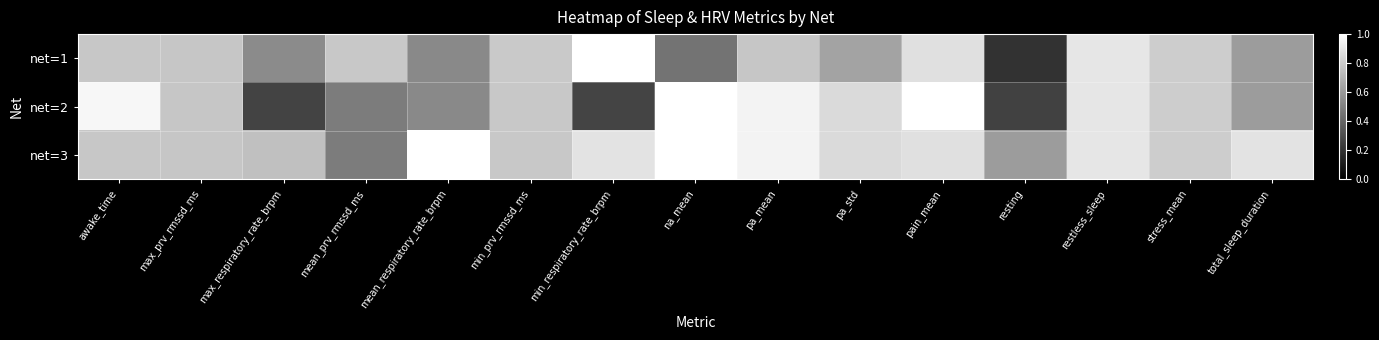

Reading left to right, list all the values displayed in this chart.

net=1: awake_time=0.8	max_prv_rmssd_ms=0.8	max_respiratory_rate_brpm=0.5	mean_prv_rmssd_ms=0.8	mean_respiratory_rate_brpm=0.5	min_prv_rmssd_ms=0.8	min_respiratory_rate_brpm=1.0	na_mean=0.5	pa_mean=0.8	pa_std=0.6	pain_mean=0.9	resting=0.2	restless_sleep=0.9	stress_mean=0.8	total_sleep_duration=0.6
net=2: awake_time=1.0	max_prv_rmssd_ms=0.8	max_respiratory_rate_brpm=0.3	mean_prv_rmssd_ms=0.5	mean_respiratory_rate_brpm=0.5	min_prv_rmssd_ms=0.8	min_respiratory_rate_brpm=0.3	na_mean=1.0	pa_mean=1.0	pa_std=0.9	pain_mean=1.0	resting=0.3	restless_sleep=0.9	stress_mean=0.8	total_sleep_duration=0.6
net=3: awake_time=0.8	max_prv_rmssd_ms=0.8	max_respiratory_rate_brpm=0.8	mean_prv_rmssd_ms=0.5	mean_respiratory_rate_brpm=1.0	min_prv_rmssd_ms=0.8	min_respiratory_rate_brpm=0.9	na_mean=1.0	pa_mean=1.0	pa_std=0.9	pain_mean=0.9	resting=0.6	restless_sleep=0.9	stress_mean=0.8	total_sleep_duration=0.9